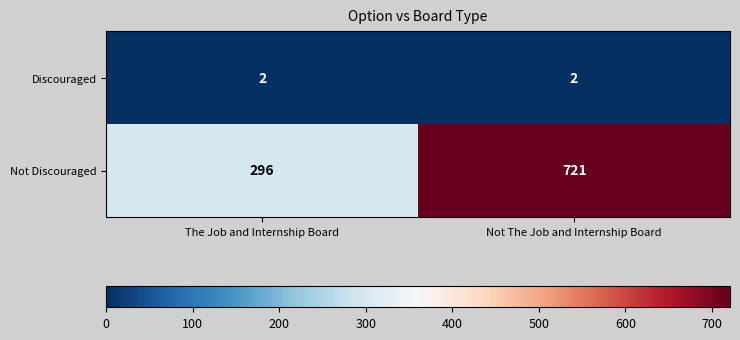

Count the number of data series in this chart.

2